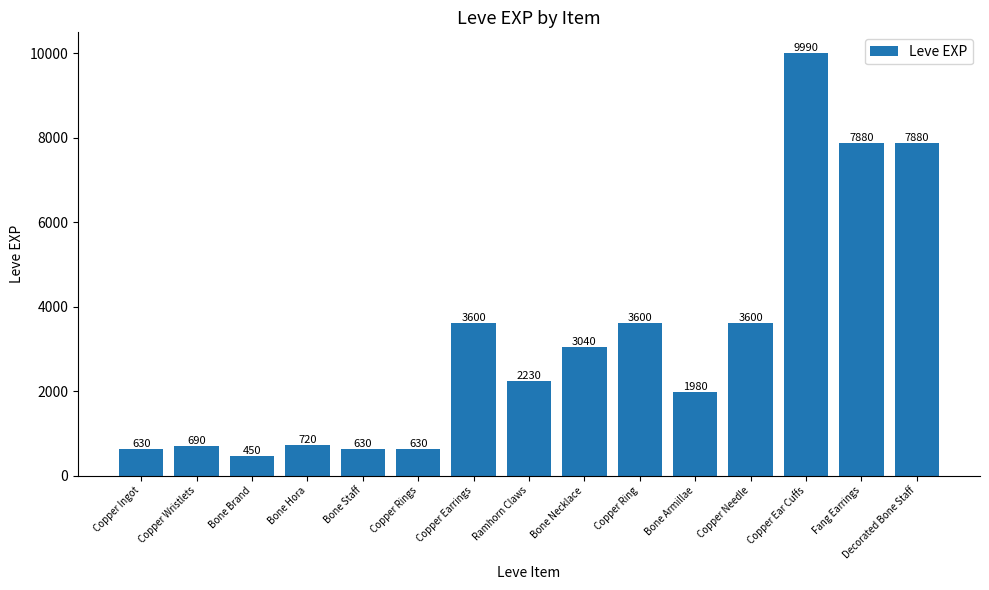

Where does the data first go above 2230?

Copper Earrings